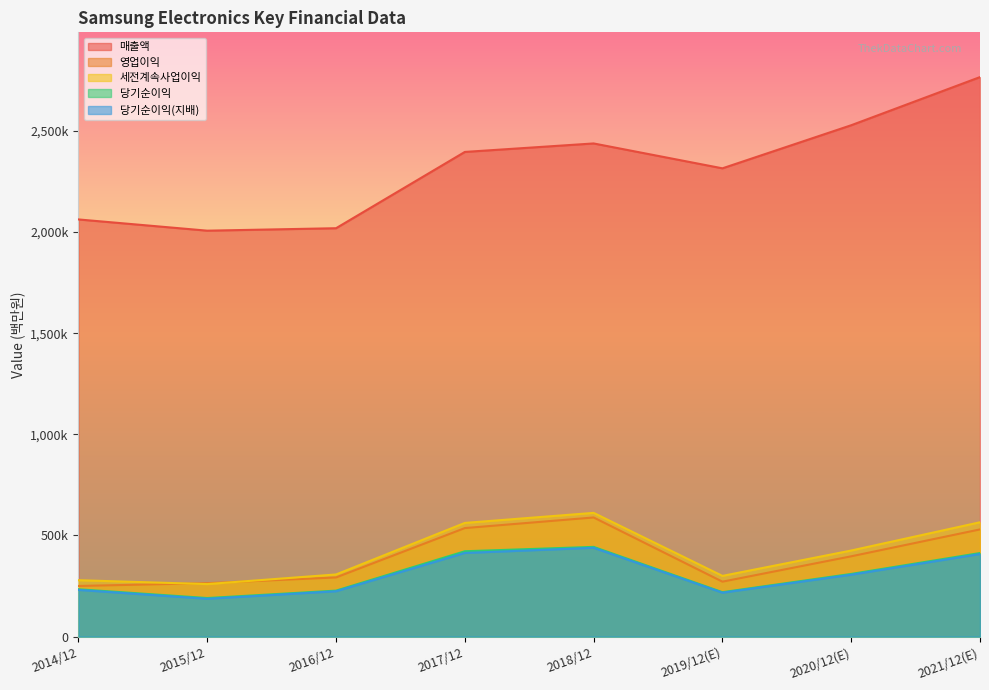

The 당기순이익(지배) series shows 394570 at 2014/12. True or false?

False